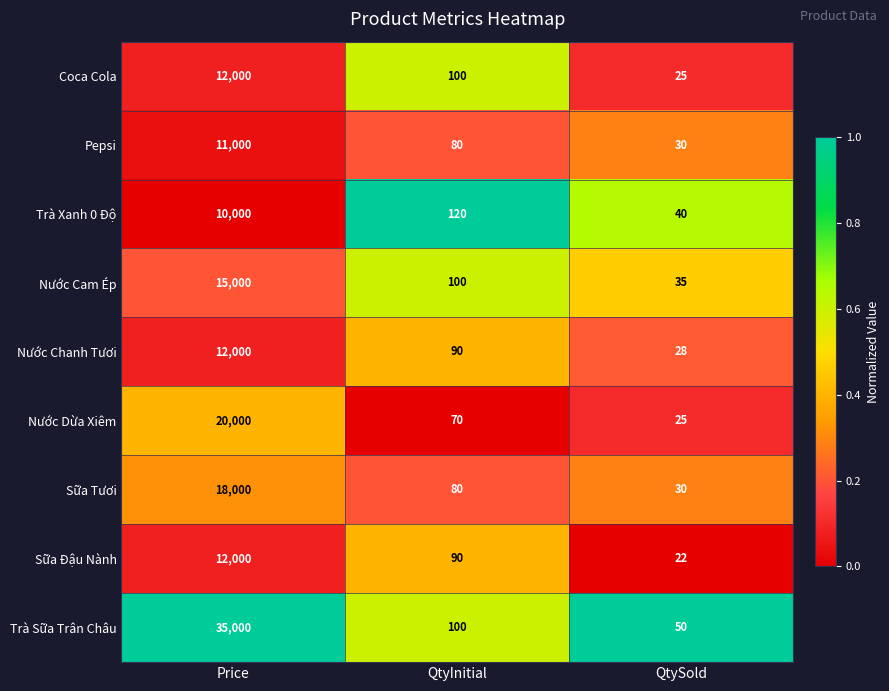

Which series has the widest spread of values?

Trà Sữa Trân Châu